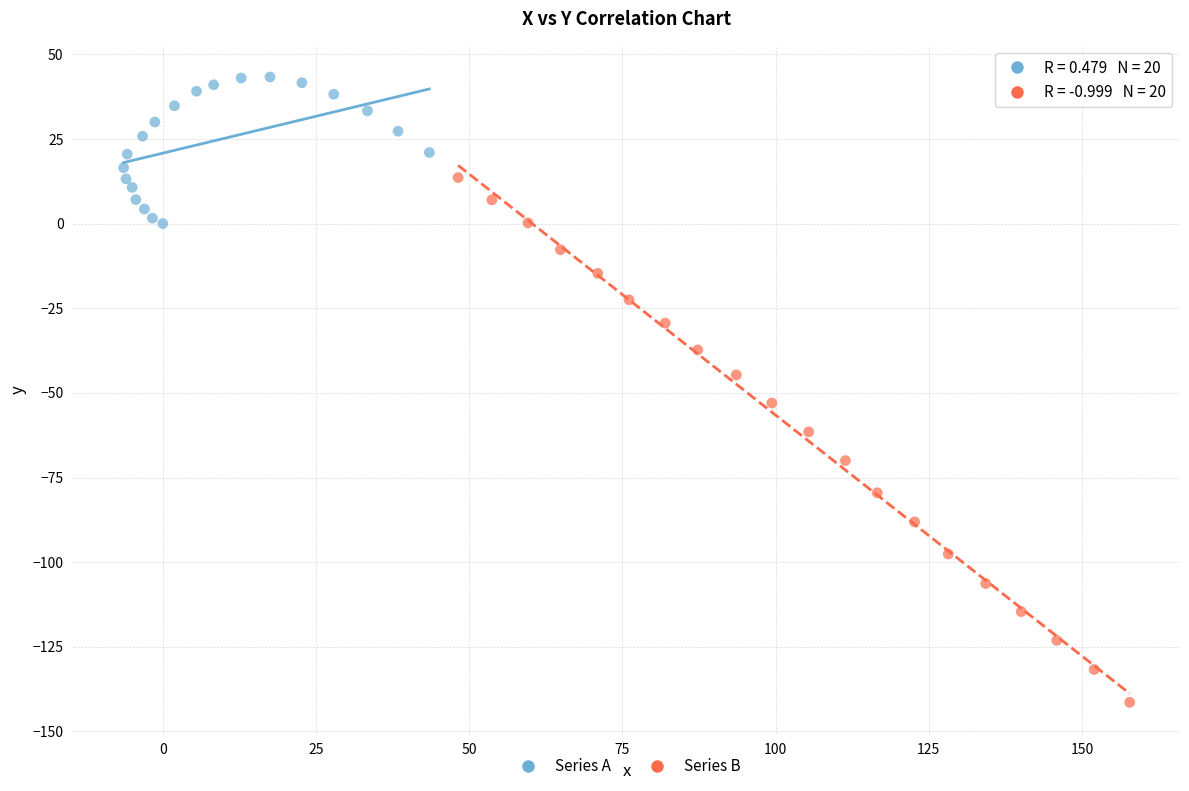

Which series contains the highest Y value?

Series A